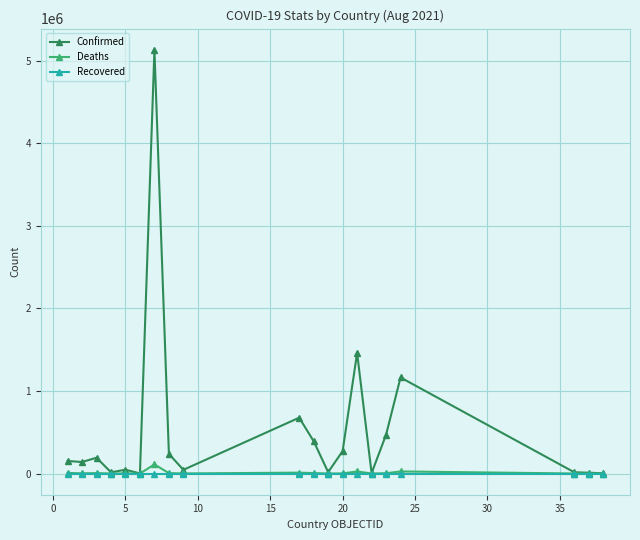

Which series has the largest total across all categories?

Confirmed